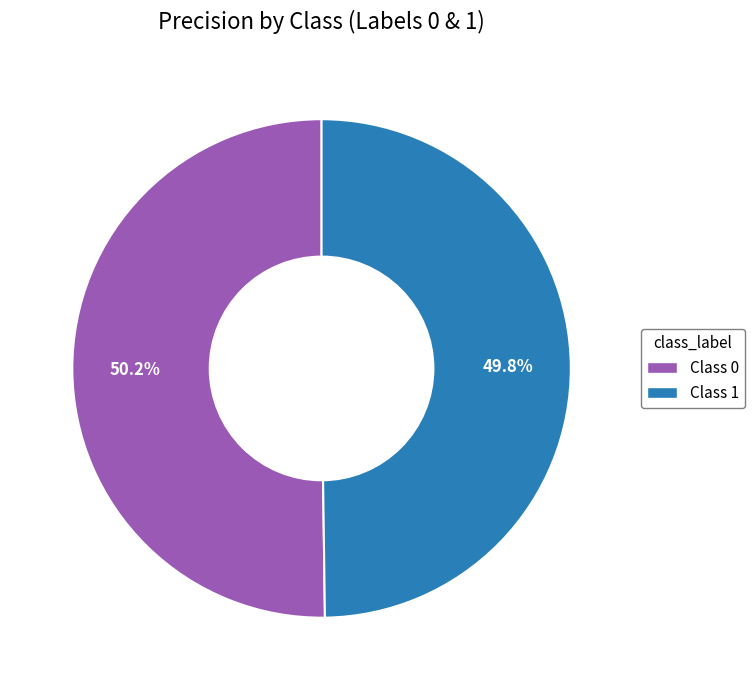

Is there a majority slice in this chart?

Yes